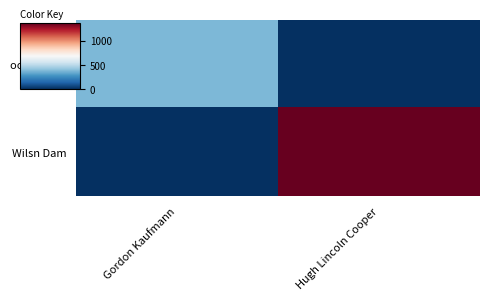

Which series has the widest spread of values?

Wilsn Dam